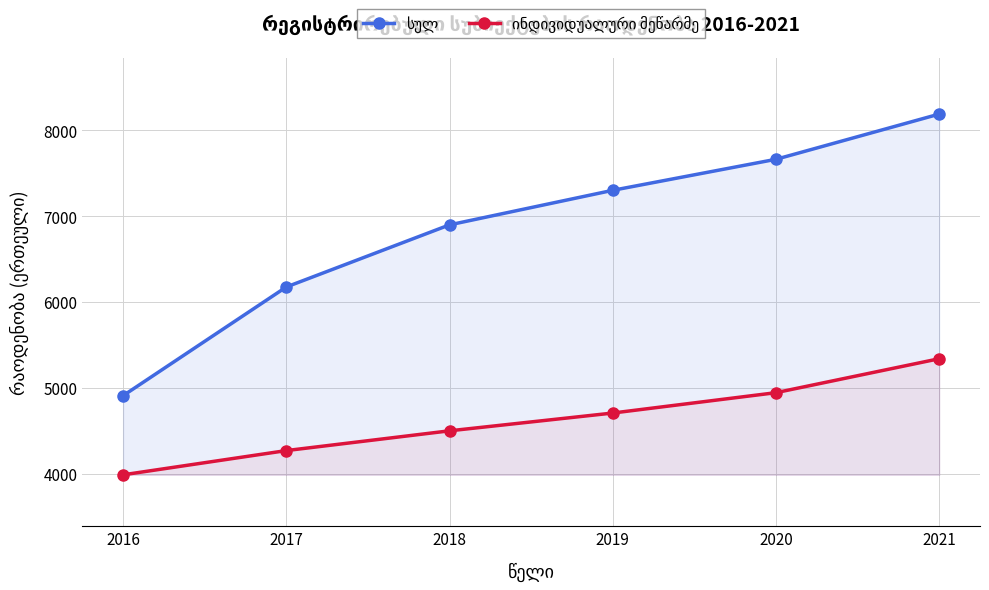

True or false: ინდივიდუალური მეწარმე has more than 2 interior local peaks.

False